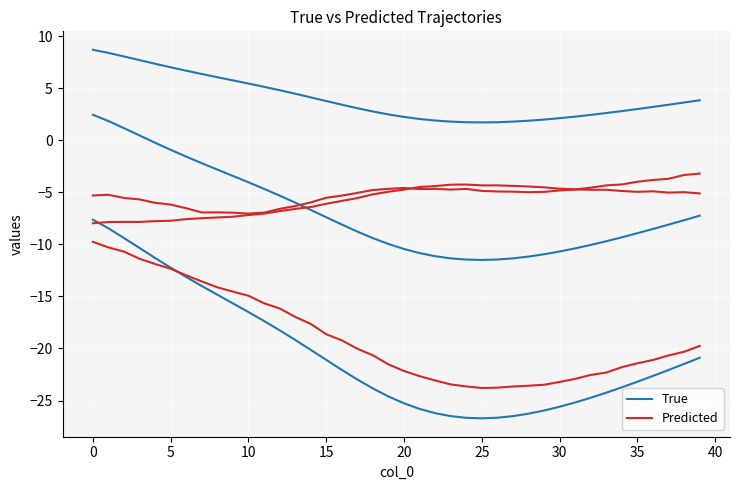

How many interior local valleys does the True series have?

1